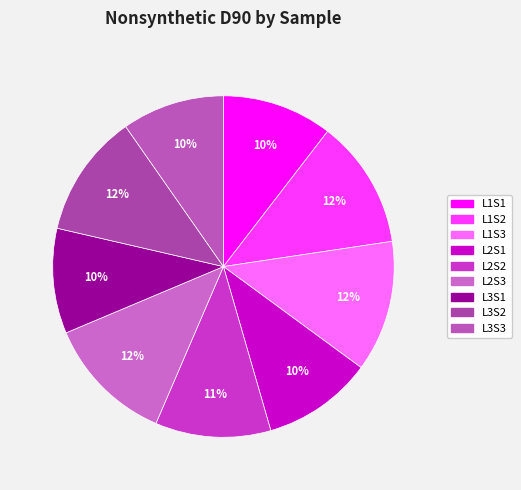

What portion of the pie excludes L3S3?

90.3%